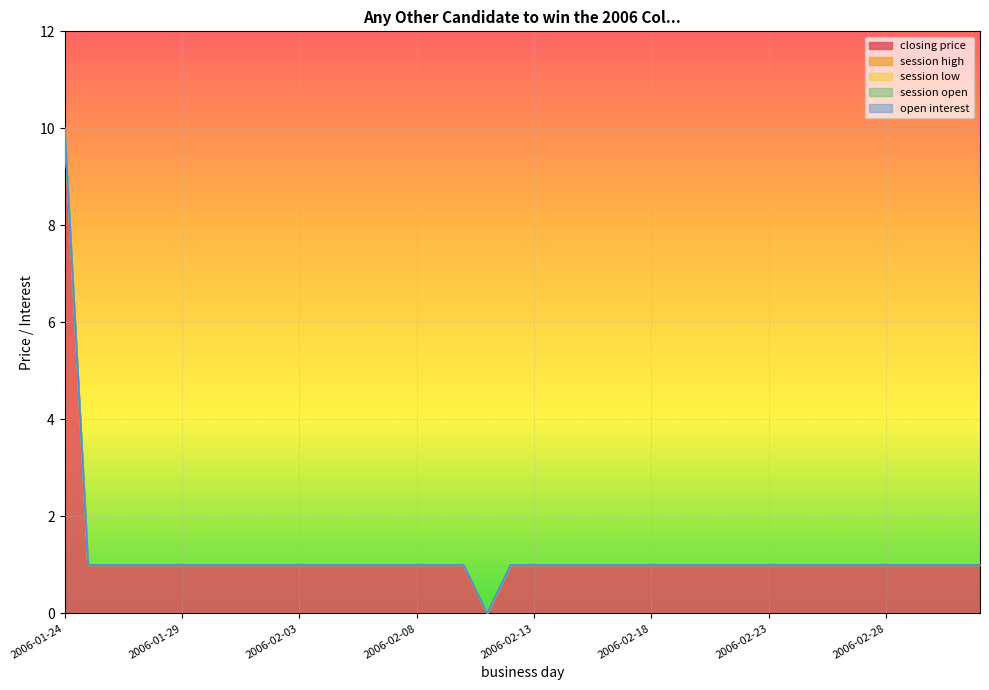

Which label corresponds to the smallest value in the chart?

2006-02-11